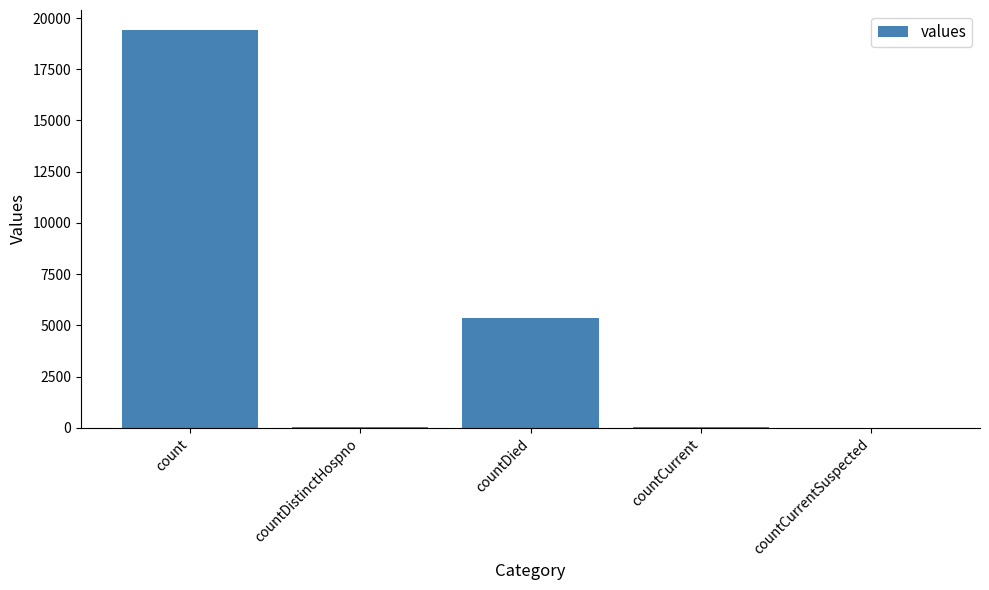

What is the sum of all values?

24875